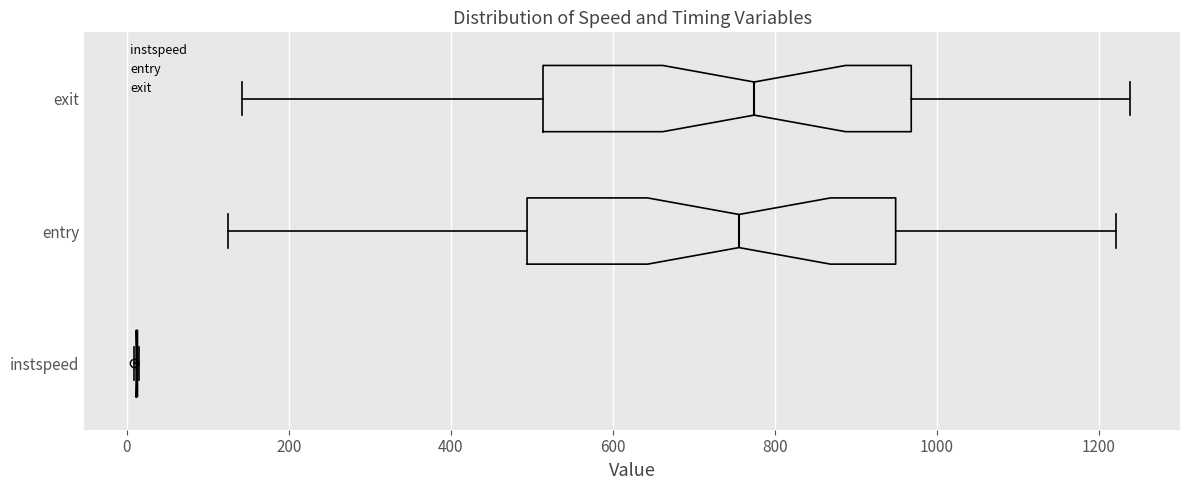

Reading bottom to top, transcribe this box plot: for each box, give where its median line is, the range the box spans, and where its two whiskers end, as read against the x-axis. The values are not printed on the chart, so give them approximately, as read against the axis.

instspeed: box collapsed to a line at 20, whiskers 0 to 20
entry: median 760, box 500 to 940, whiskers 120 to 1220
exit: median 780, box 520 to 960, whiskers 140 to 1240